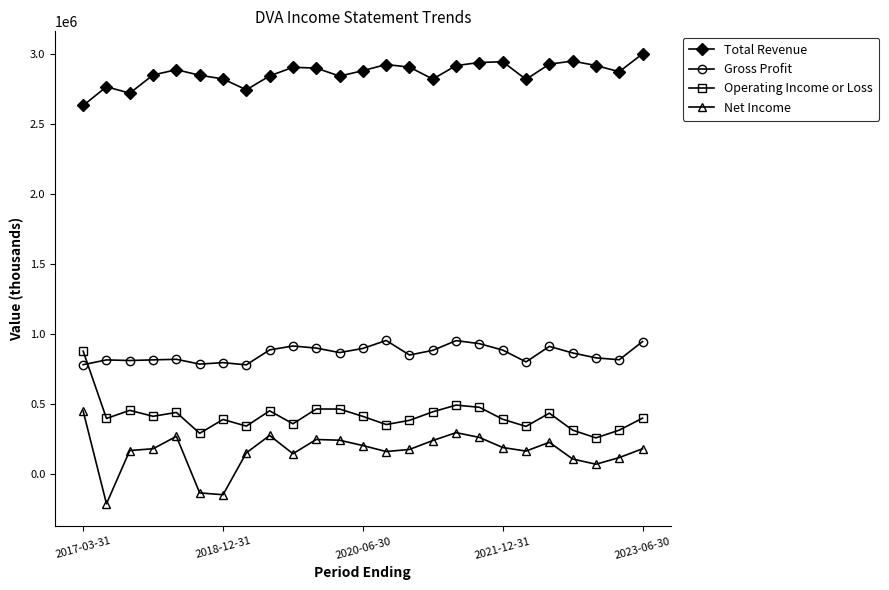

What is the value of the Gross Profit point at the 9th from the left?

884900